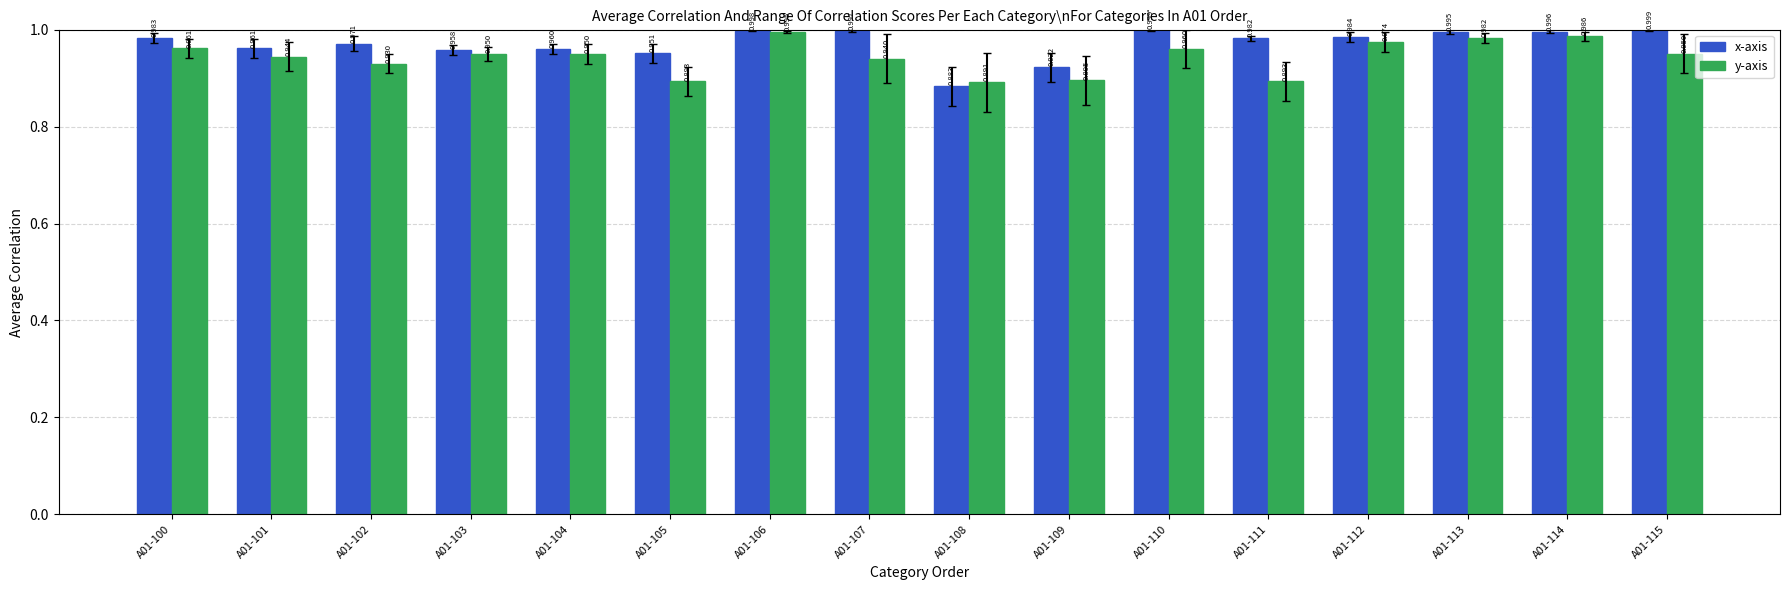

What is the total value across all series at A01-105?

1.8